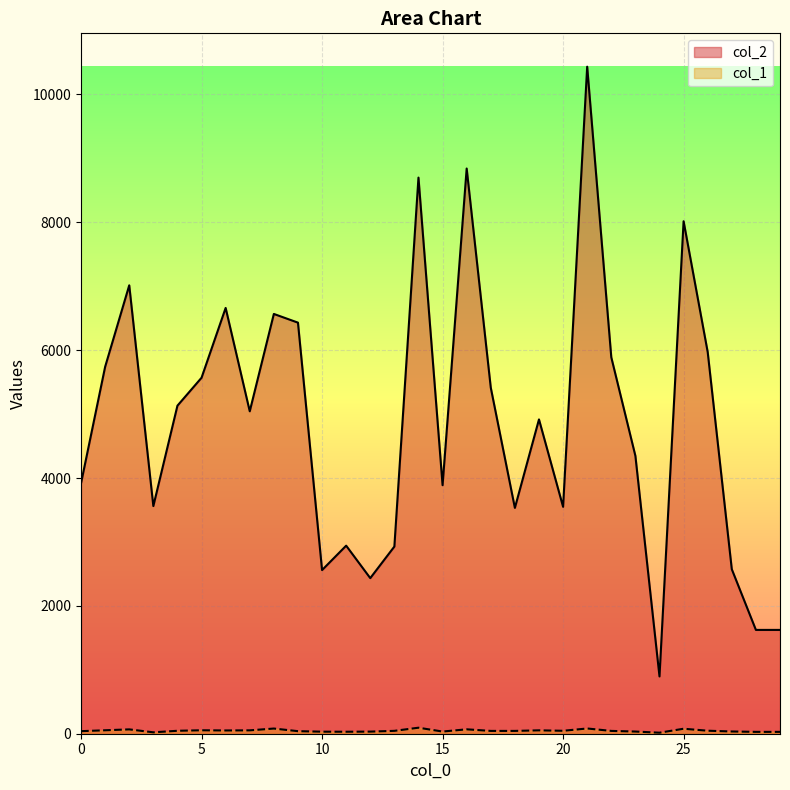

What is the difference between the col_2 values at 4 and 15?

1244